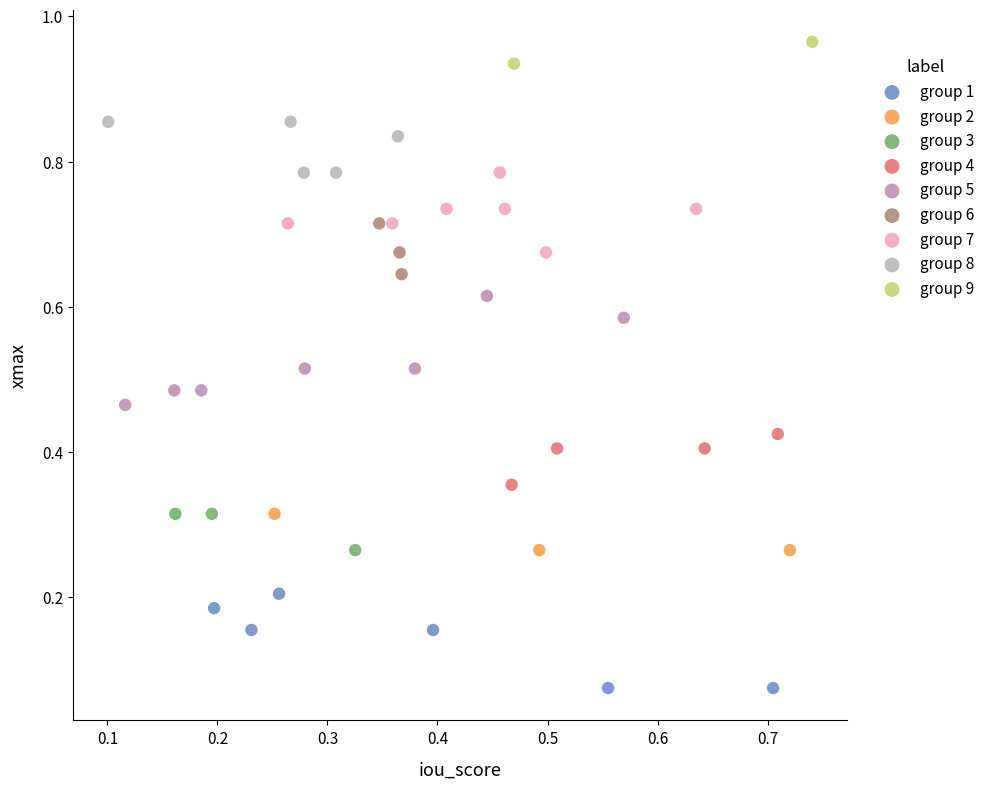

Which series reaches the minimum Y coordinate?

group 1